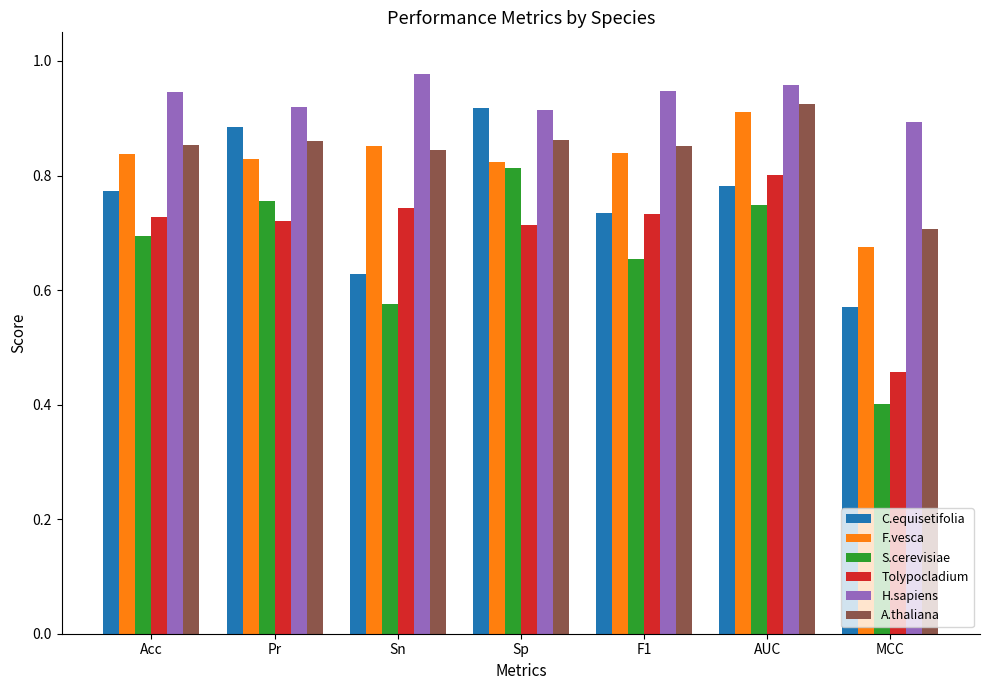

Which category has the highest value in the Tolypocladium series?

AUC